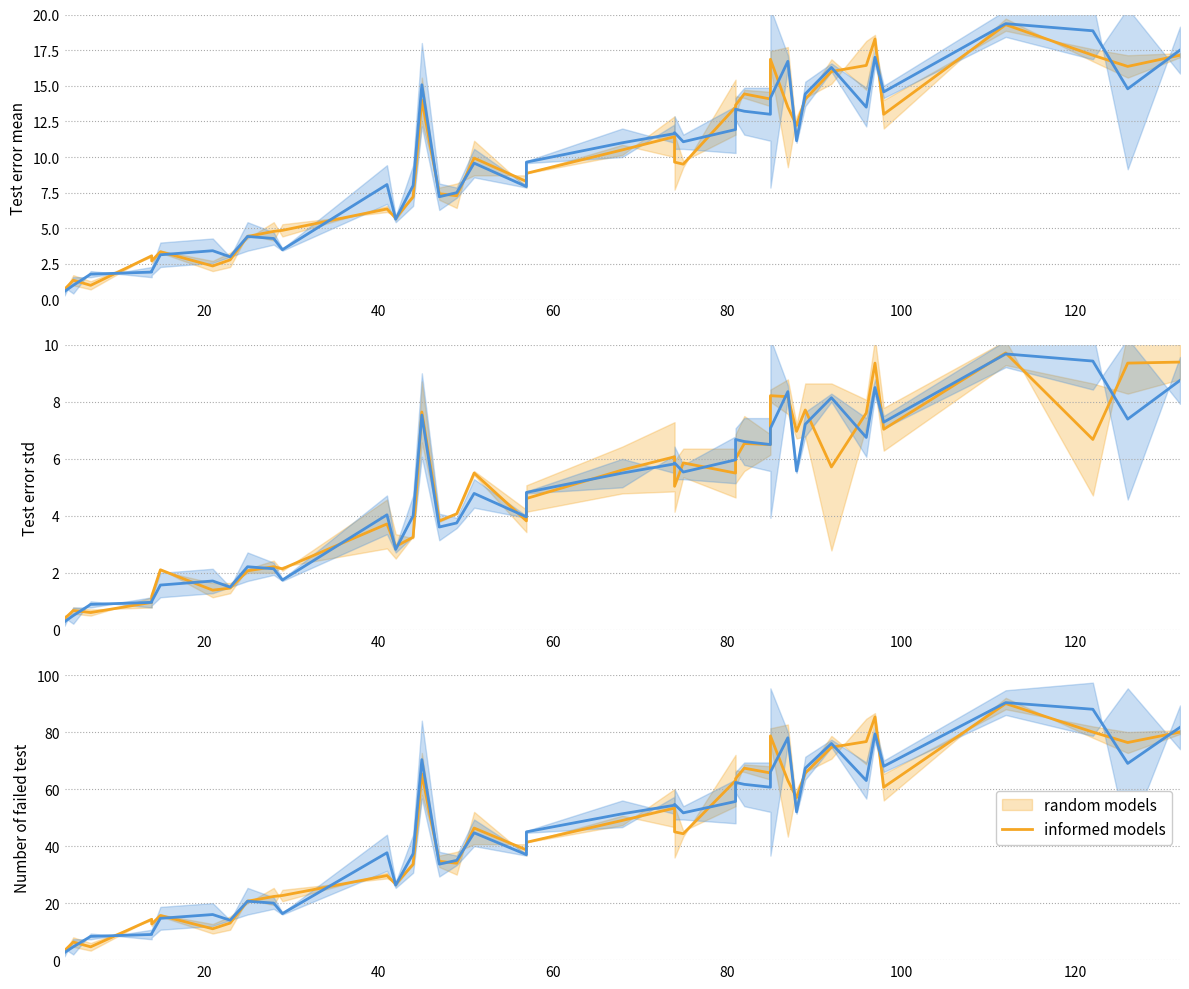

True or false: informed models has a value of 2.5 at 60.

False